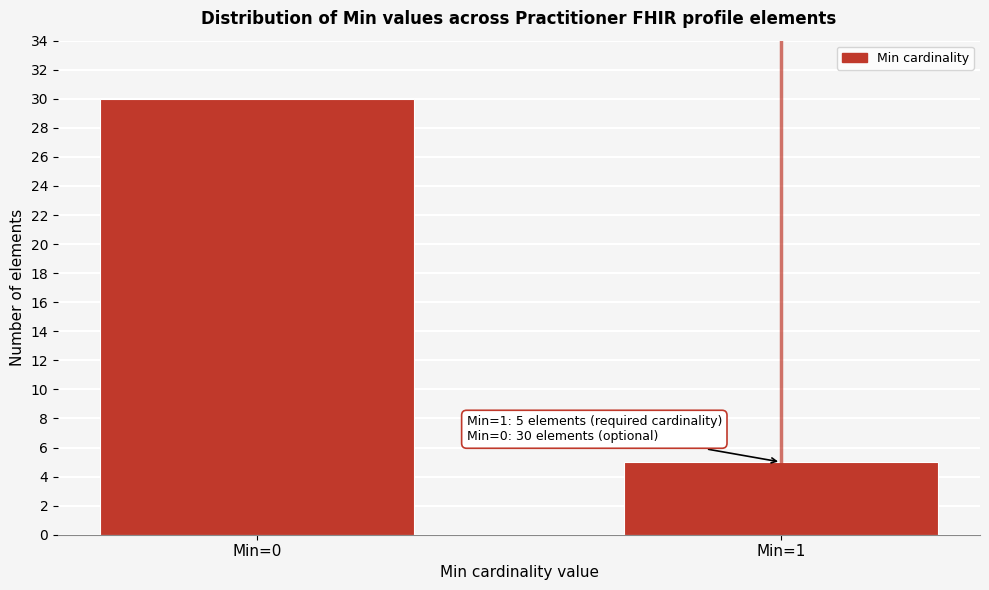

Reading right to left, what are all the values shown in this chart?

Min=1=5	Min=0=30